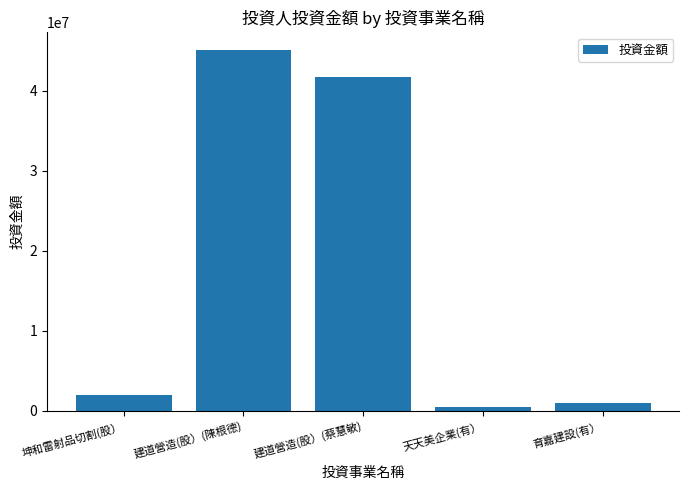

True or false: the data shows 62601536 at 建道營造(股）(陳根德).

False